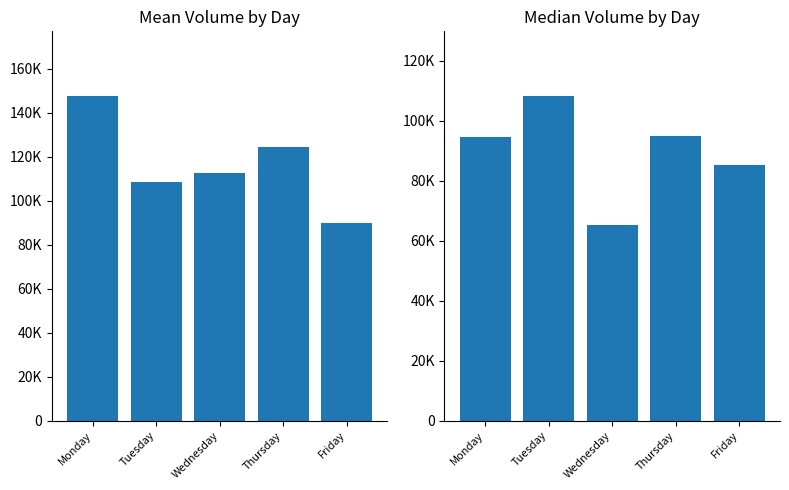

What is the value of the Mean Volume bar at the 1st from the left?

147588